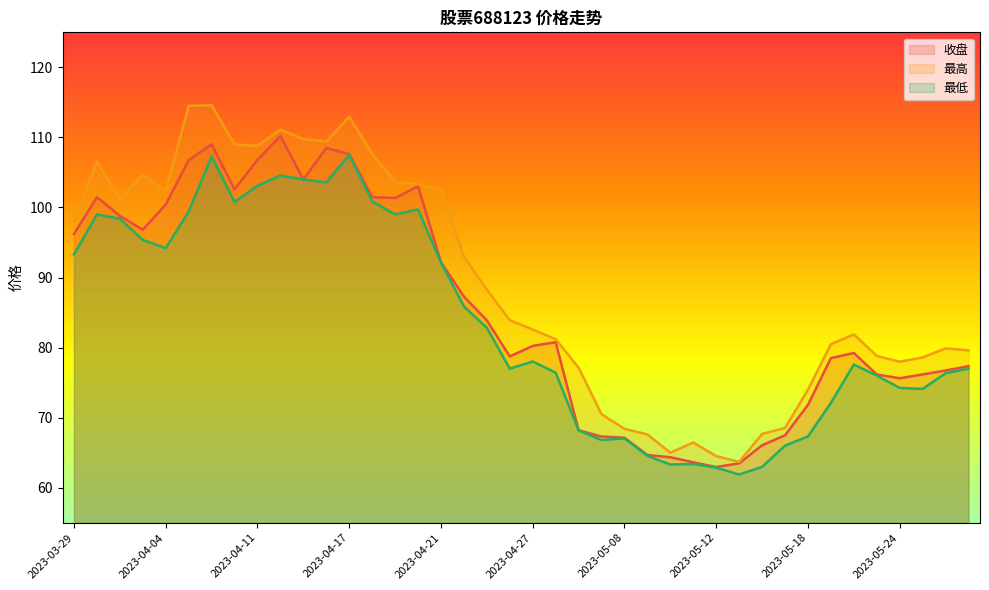

Rank the categories by 最低 value from lowest to highest.

2023-05-15, 2023-05-12, 2023-05-16, 2023-05-10, 2023-05-11, 2023-05-09, 2023-05-17, 2023-05-05, 2023-05-08, 2023-05-18, 2023-05-04, 2023-05-19, 2023-05-25, 2023-05-24, 2023-05-23, 2023-05-26, 2023-04-28, 2023-04-26, 2023-05-29, 2023-05-22, 2023-04-27, 2023-04-25, 2023-04-24, 2023-04-21, 2023-03-29, 2023-04-04, 2023-04-03, 2023-03-31, 2023-03-30, 2023-04-19, 2023-04-06, 2023-04-20, 2023-04-10, 2023-04-18, 2023-04-11, 2023-04-14, 2023-04-13, 2023-04-12, 2023-04-07, 2023-04-17